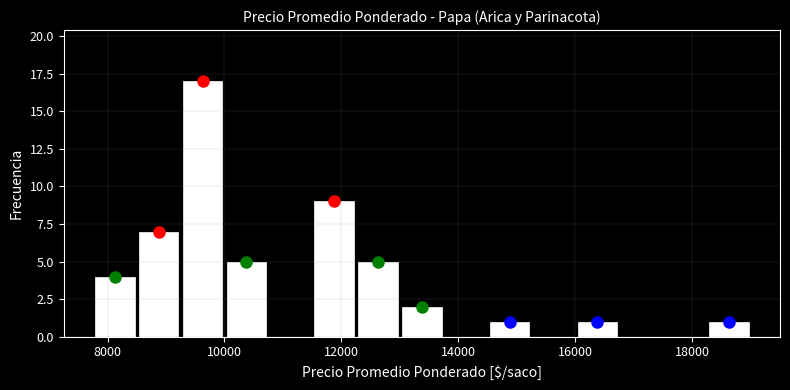

Around what value on the x-axis is the tallest bar? Give the approximate position of its centre, as read against the axis.

9600